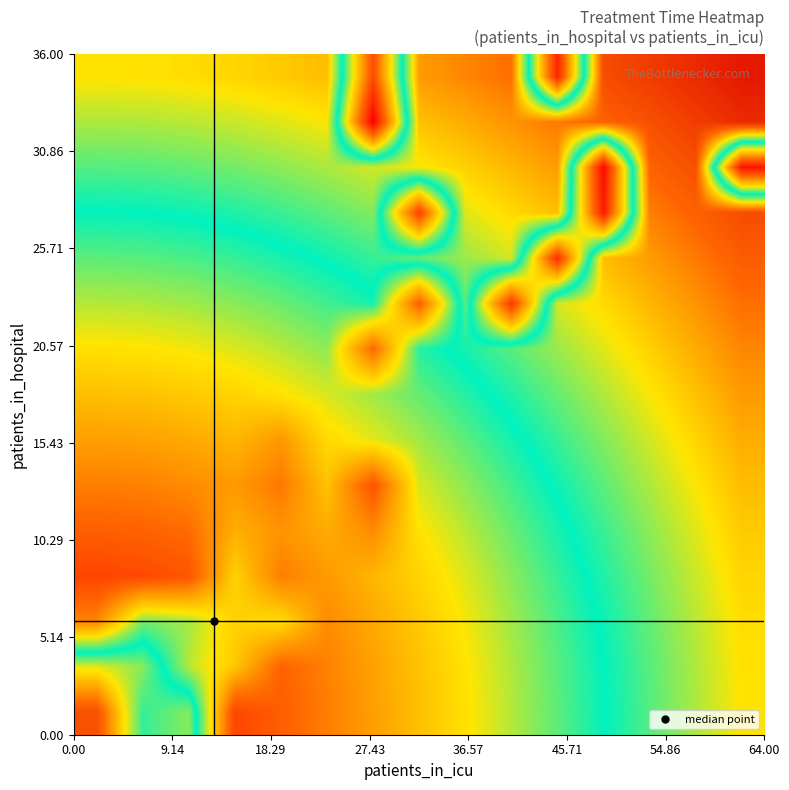

How many series are shown in this chart?

15